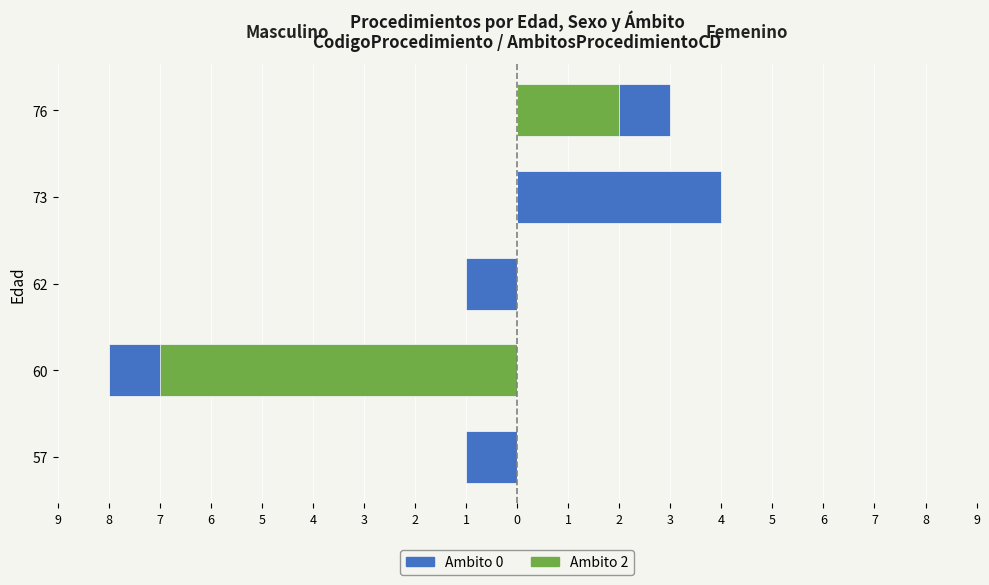

What is the average value of the Ambito 0 - Femenino series?

1